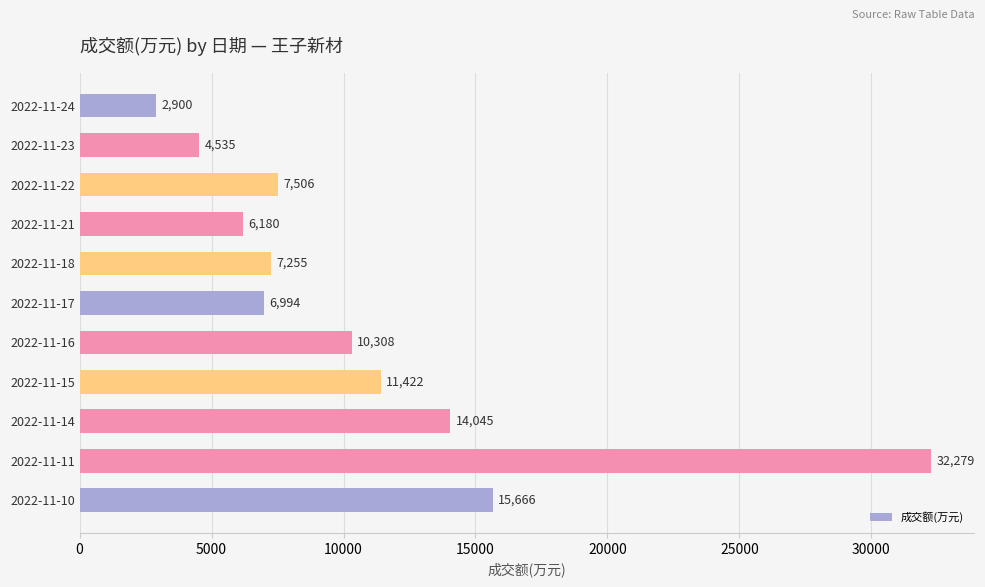

Are the bars grouped side by side (vs. stacked)?

No